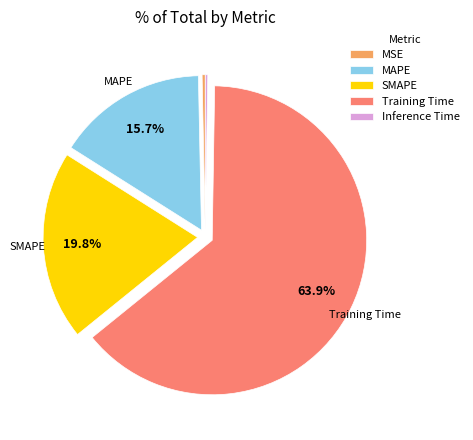

Does any single category account for the majority?

Yes